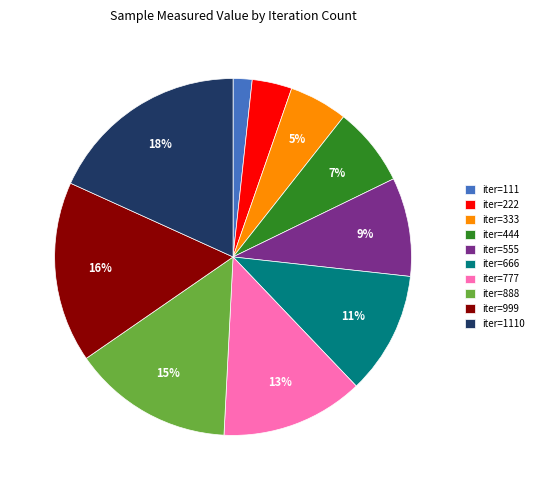

Combined, do iter=1110 and iter=111 account for over 50%?

No